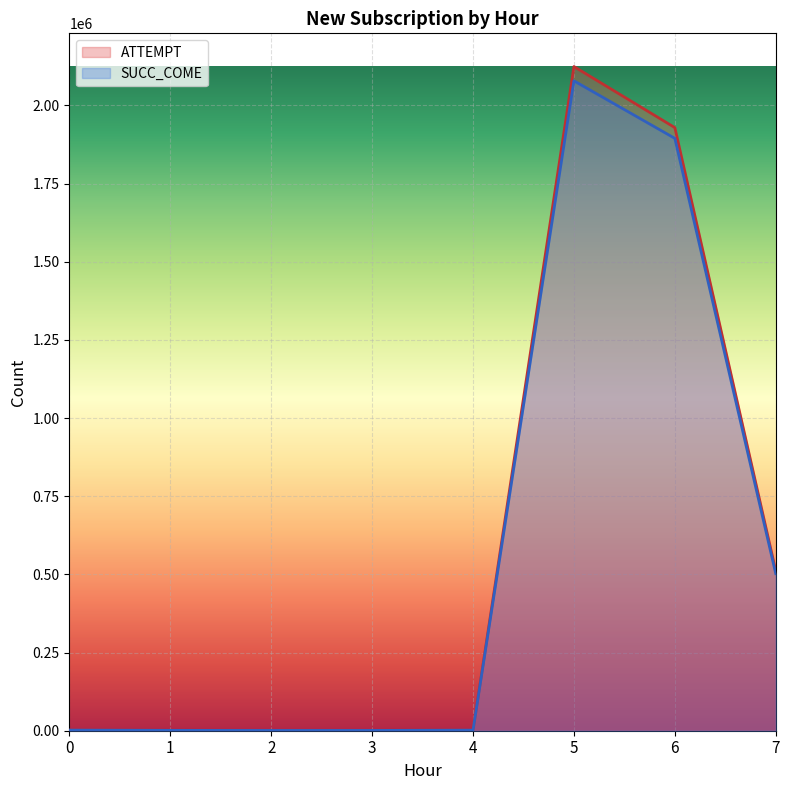

What is the spread (max minus min) of values at 2?

110